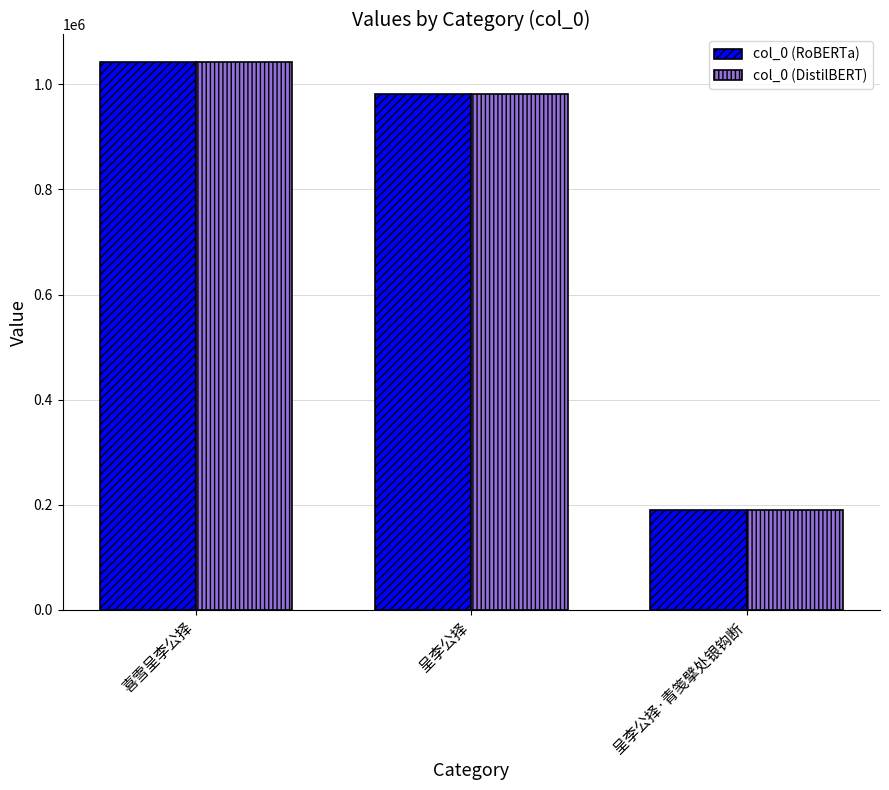

At which category does the chart reach its minimum across all series?

呈李公择·青笺擘处银钩断